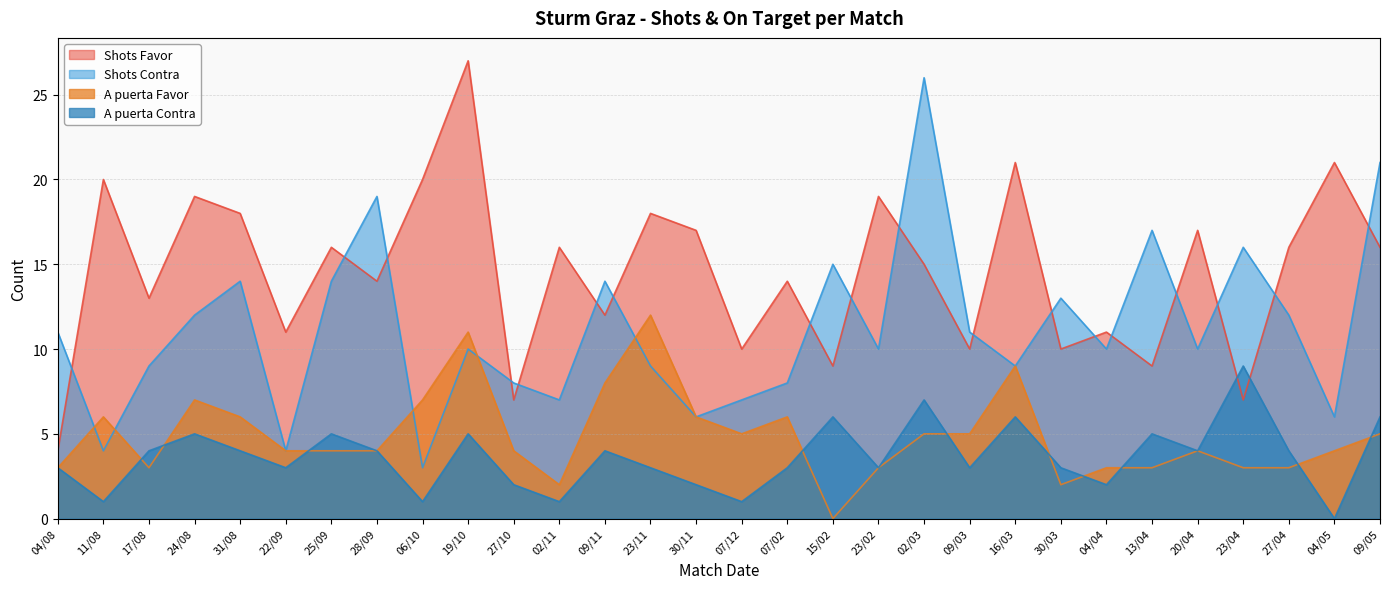

Which series has the largest total across all categories?

Shots Favor